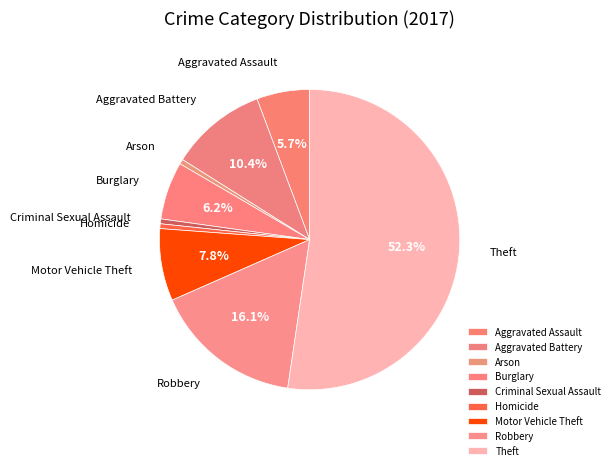

Which slice is the largest?

Theft